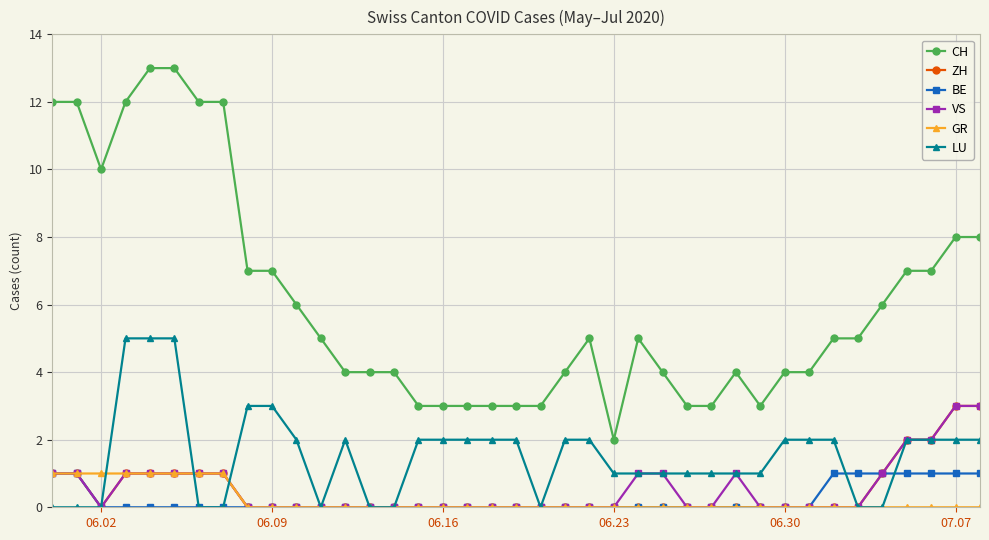

Which series has the largest total across all categories?

CH